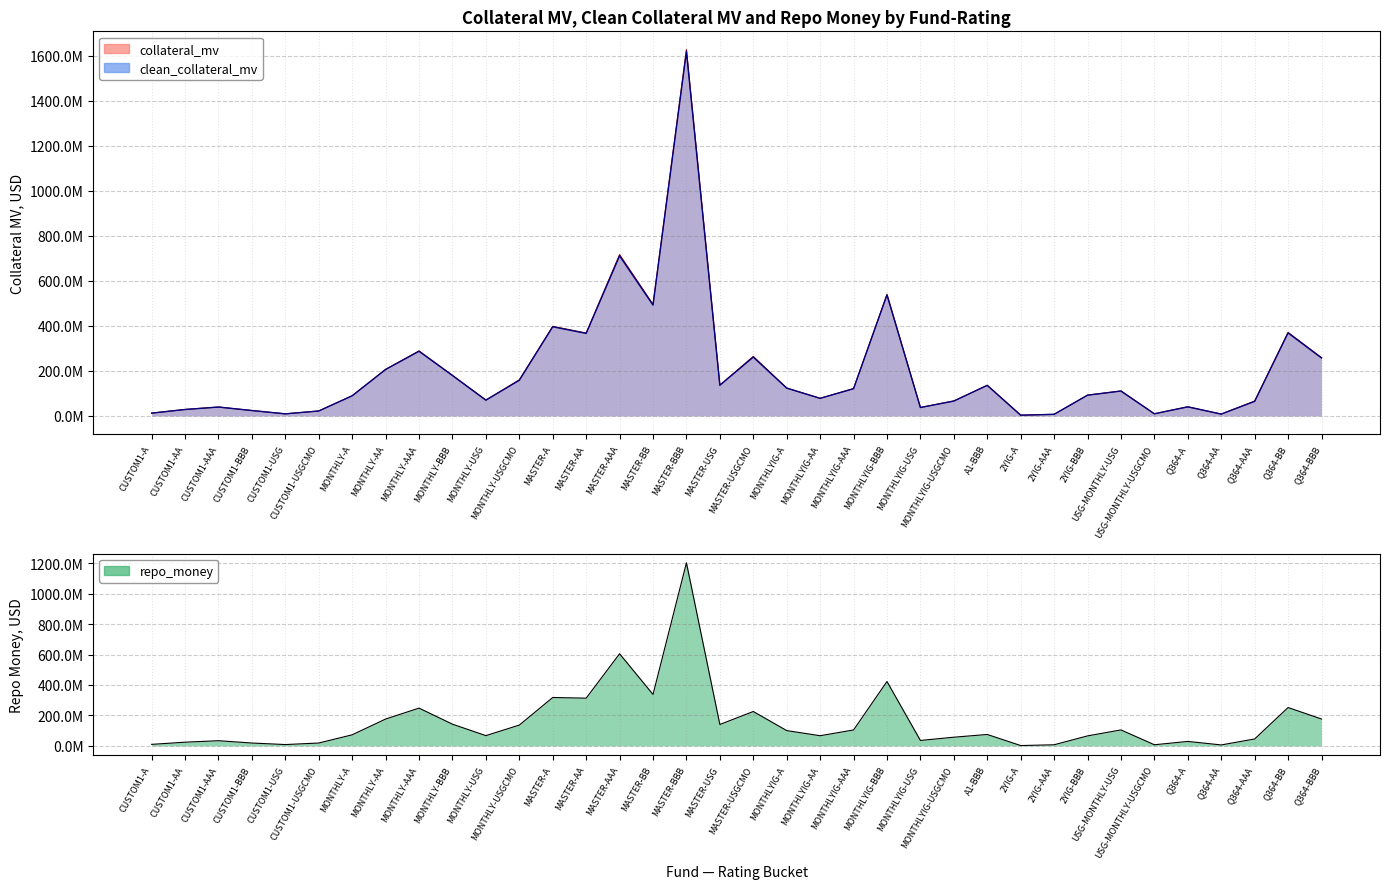

At which category is the sum across all series the highest?

MASTER-BBB